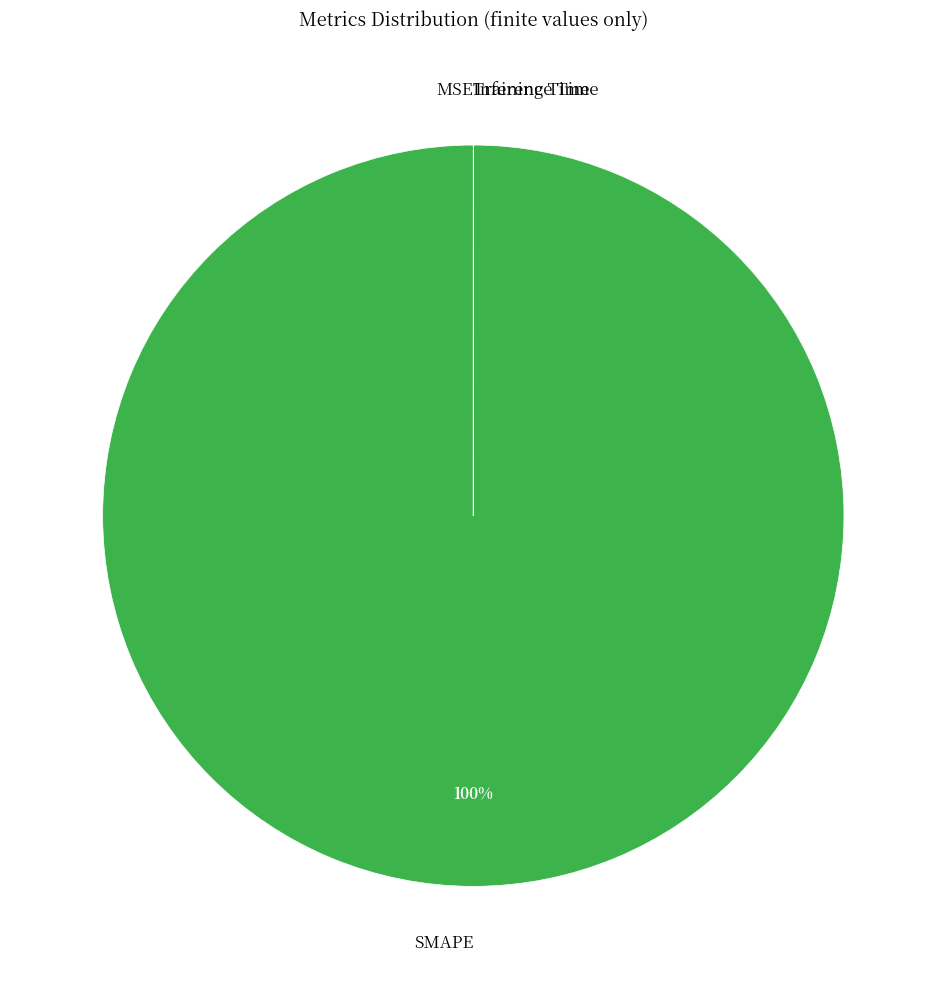

Which slice is the largest?

SMAPE